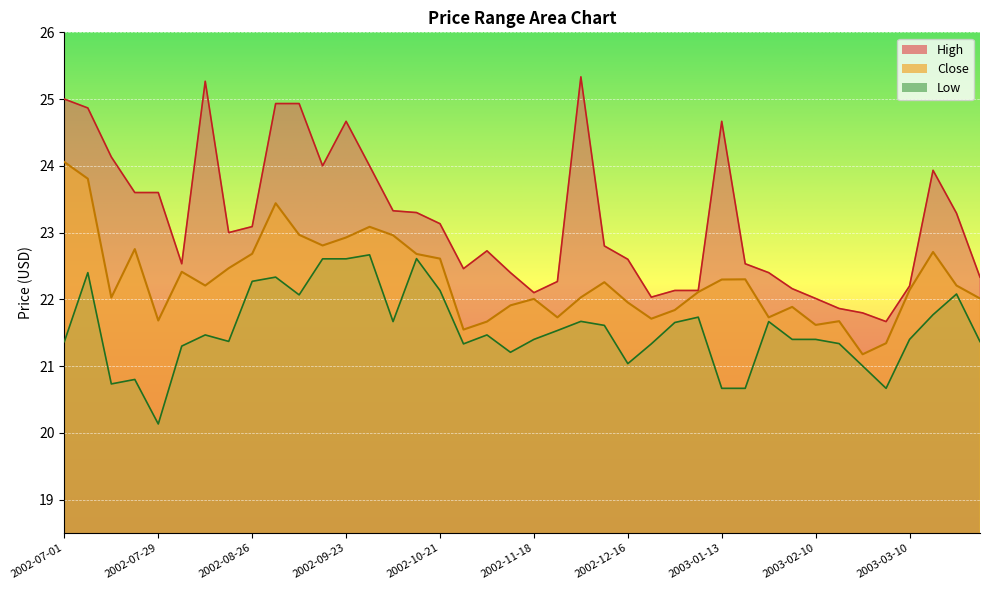

How many lines are shown in the chart?

3